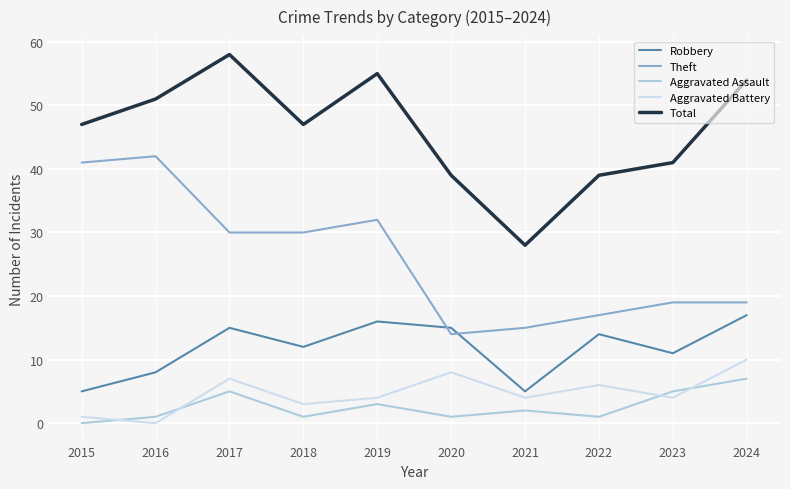

Does the chart have visible grid lines?

Yes